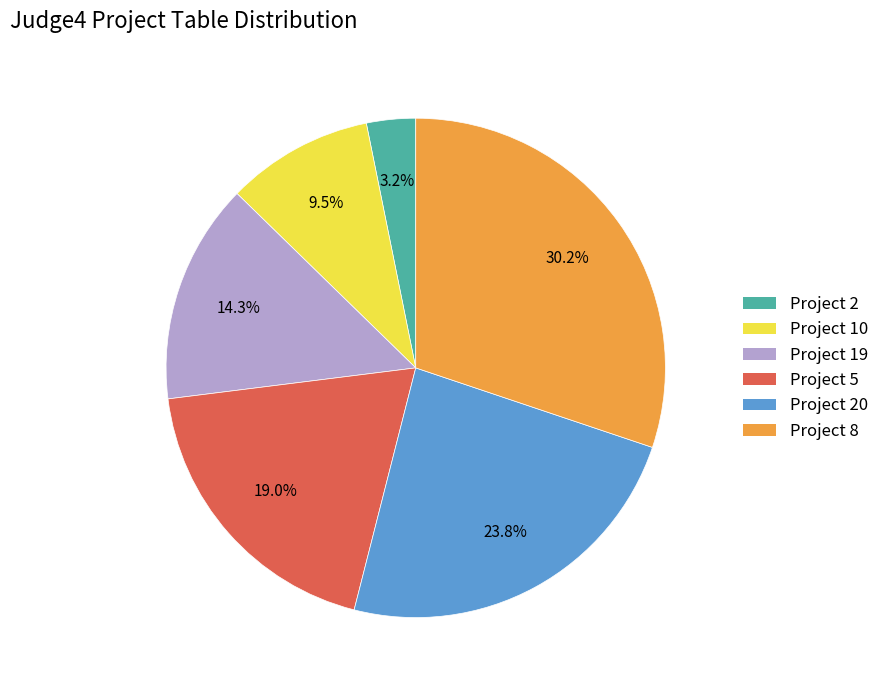

To the nearest percent, what is the combined percentage of Project 8 and Project 5?

49%